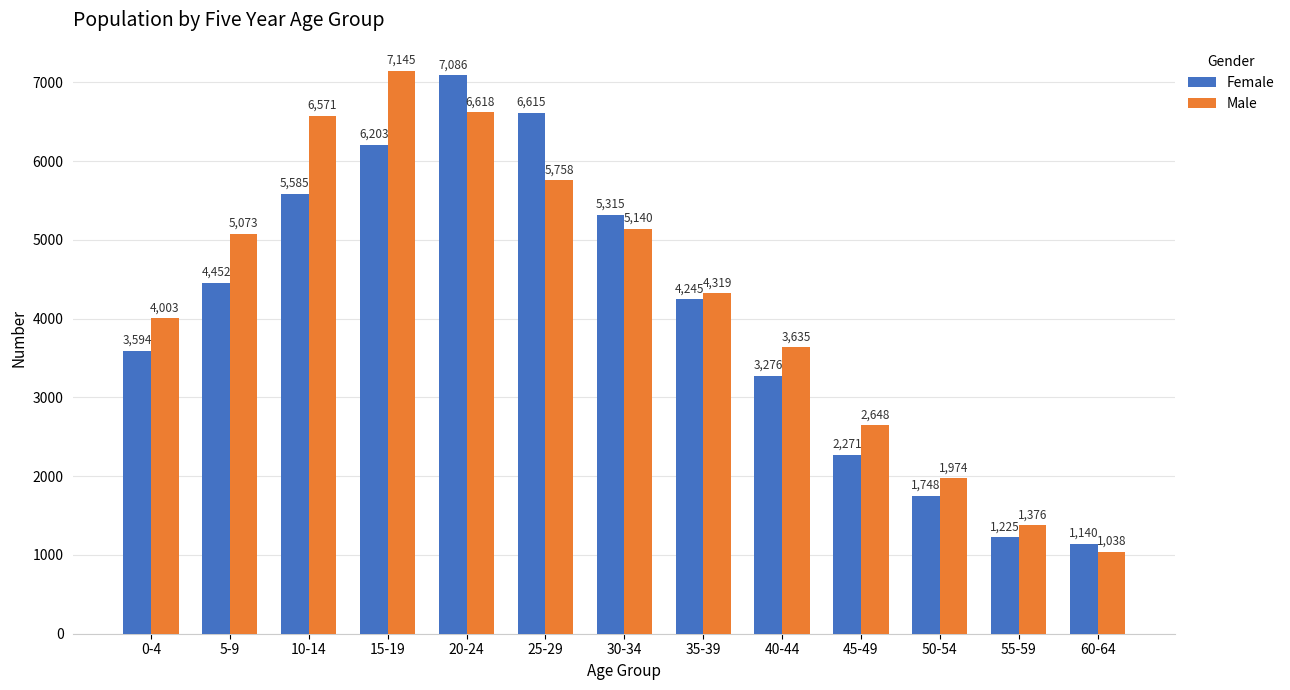

At which label is Male closest to 4091?

0-4